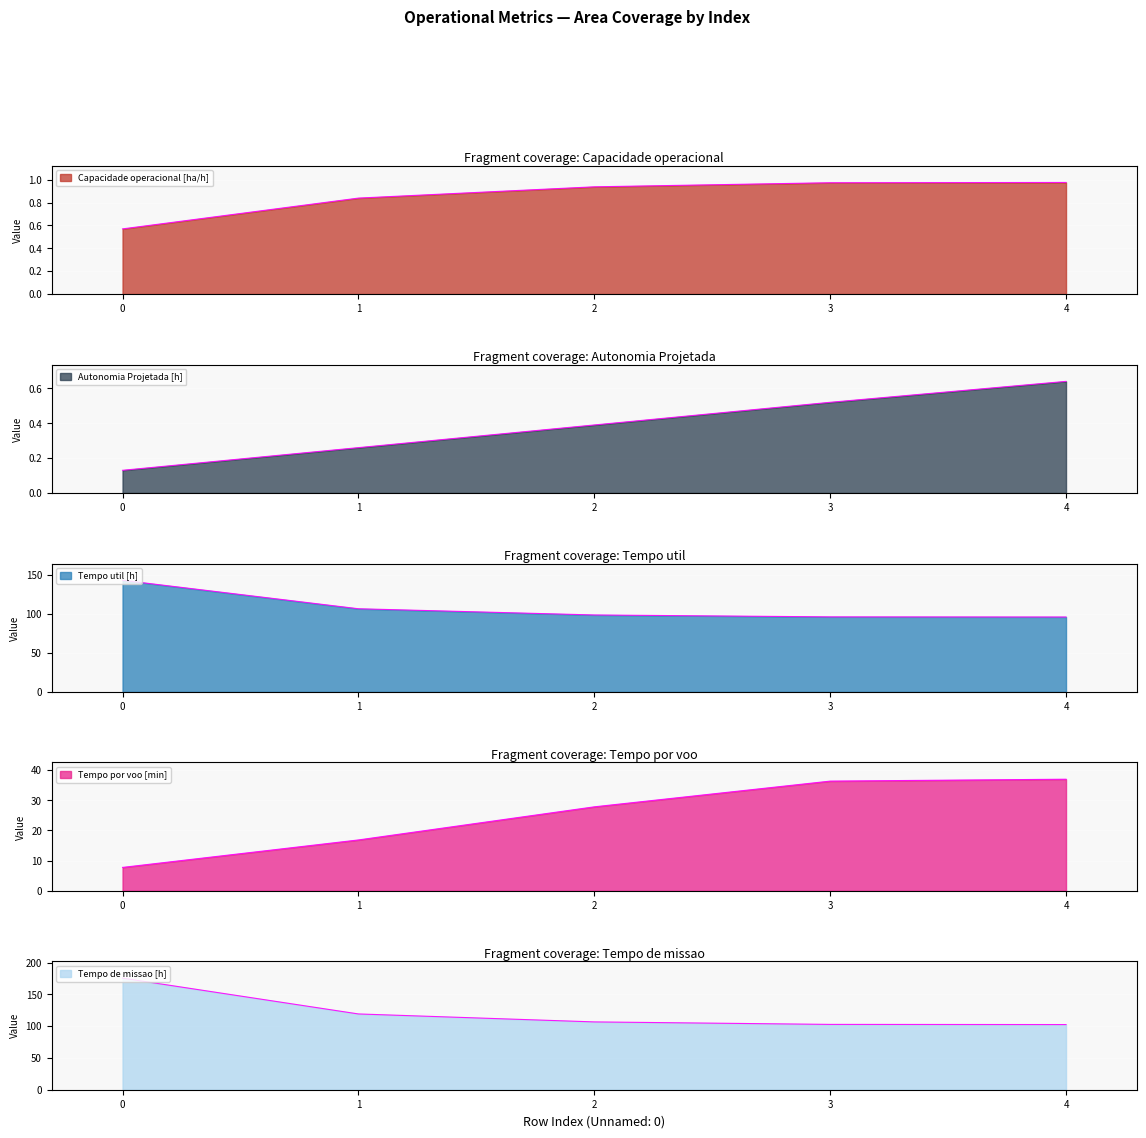

What is the difference between the second highest and second lowest values in the Tempo de missao [h] series?

16.5